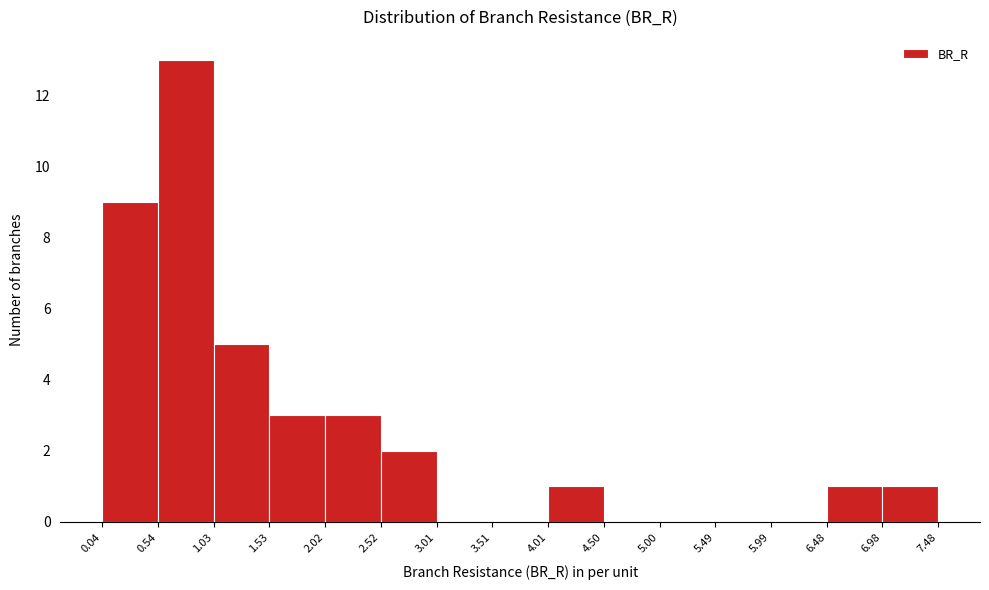

Reading left to right, transcribe this chart: for each bar, give the range it covers on the x-axis and its height. The values are not printed on the chart, so give them approximately, as read against the axis.

0.04 to 0.54: 9
0.54 to 1.03: 13
1.03 to 1.53: 5
1.53 to 2.02: 3
2.02 to 2.52: 3
2.52 to 3.01: 2
3.01 to 3.51: 0
3.51 to 4.01: 0
4.01 to 4.50: 1
4.50 to 5.00: 0
5.00 to 5.49: 0
5.49 to 5.99: 0
5.99 to 6.48: 0
6.48 to 6.98: 1
6.98 to 7.48: 1